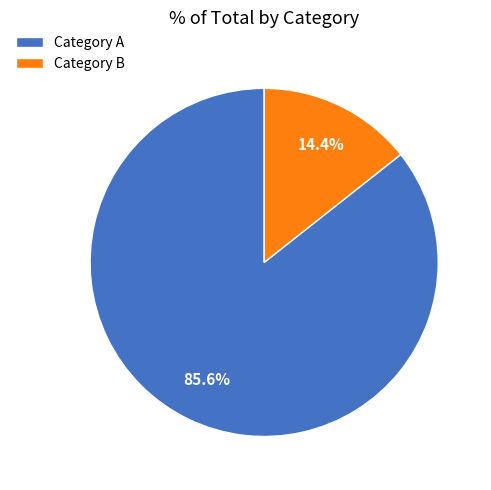

To the nearest percent, what is the average slice percentage?

50%